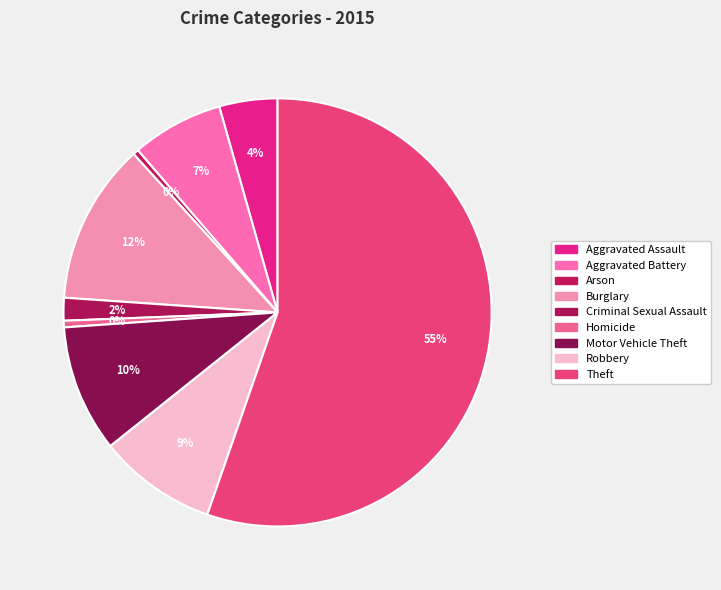

To the nearest percent, what is the average slice percentage?

11%